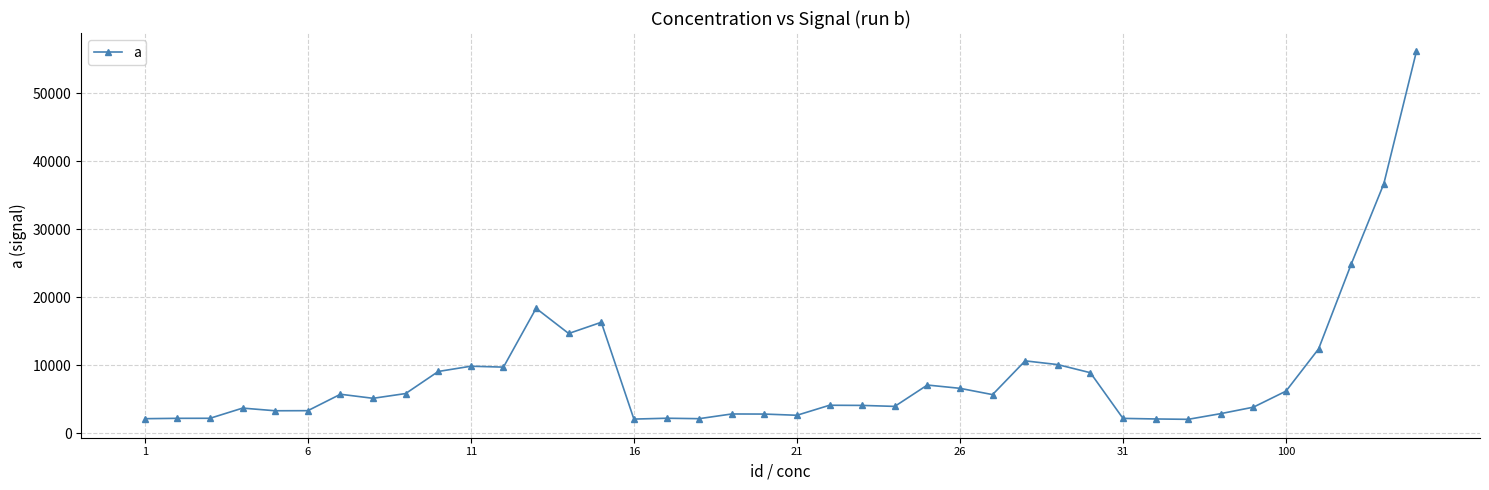

What is the value of the 8th point from the left?

5133.4